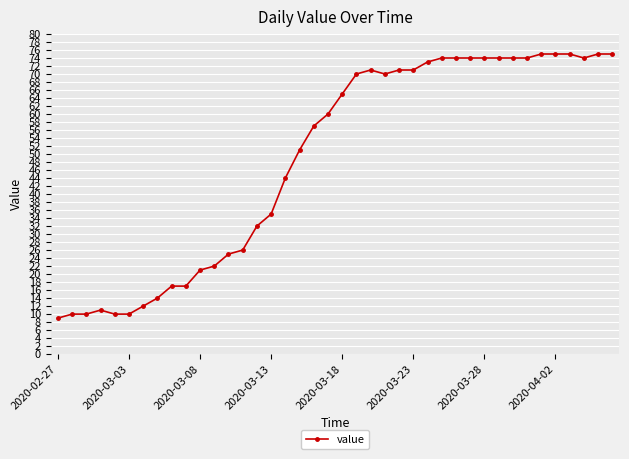

True or false: there are more than 0 points higher than both neighbors.

True